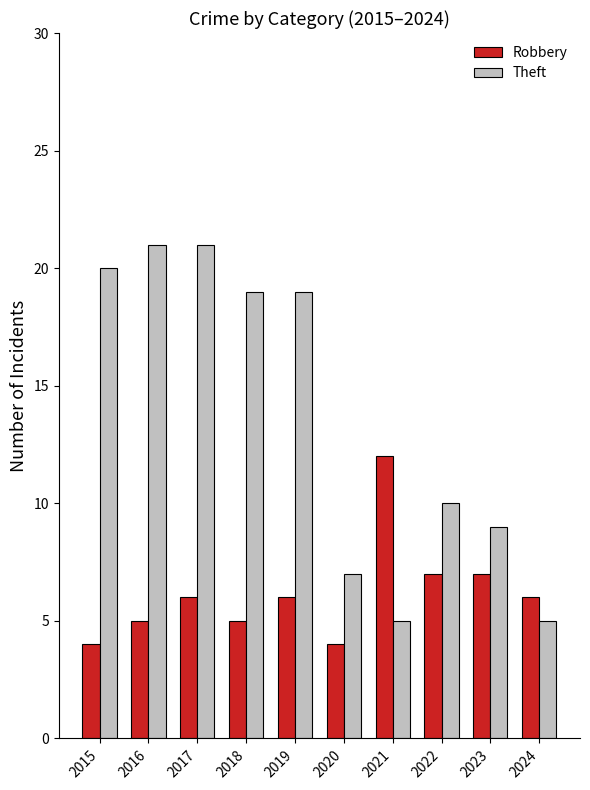

At which category is the sum across all series the highest?

2017